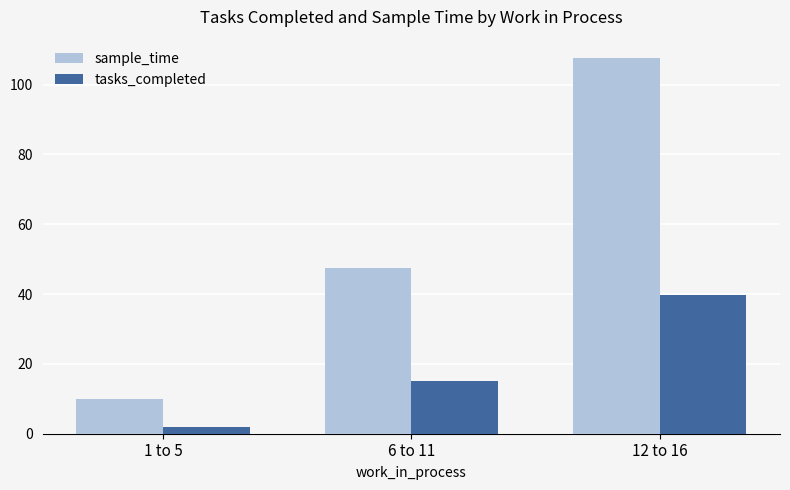

How many values in the sample_time series exceed 47?

2